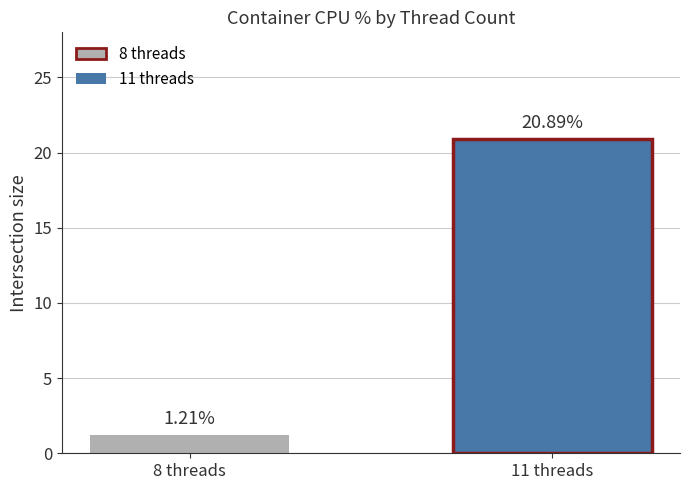

Are the bars horizontal?

No